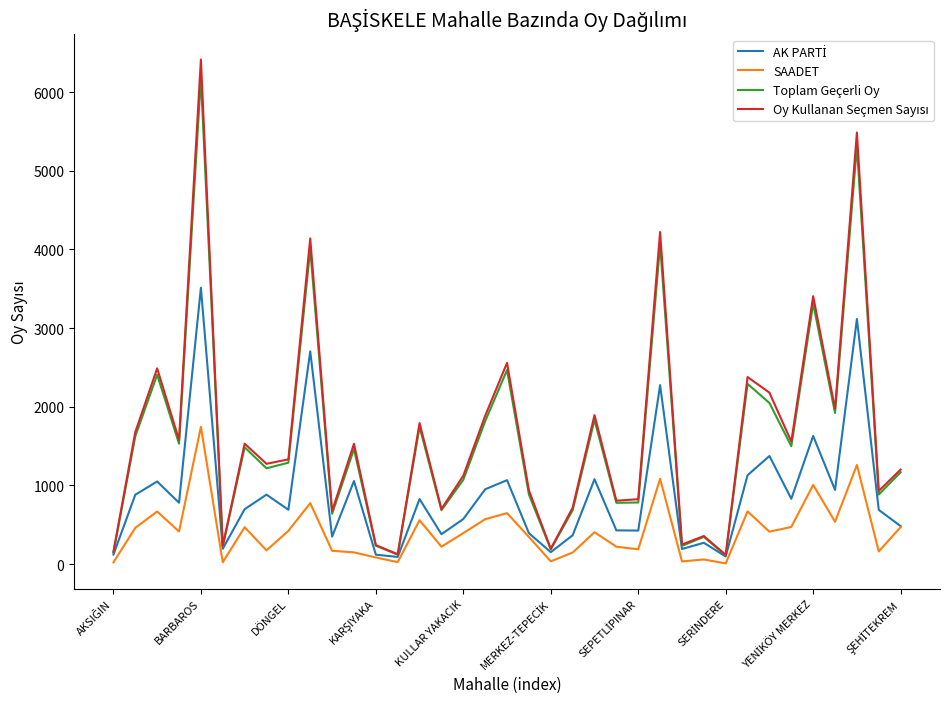

Does the chart have visible grid lines?

No